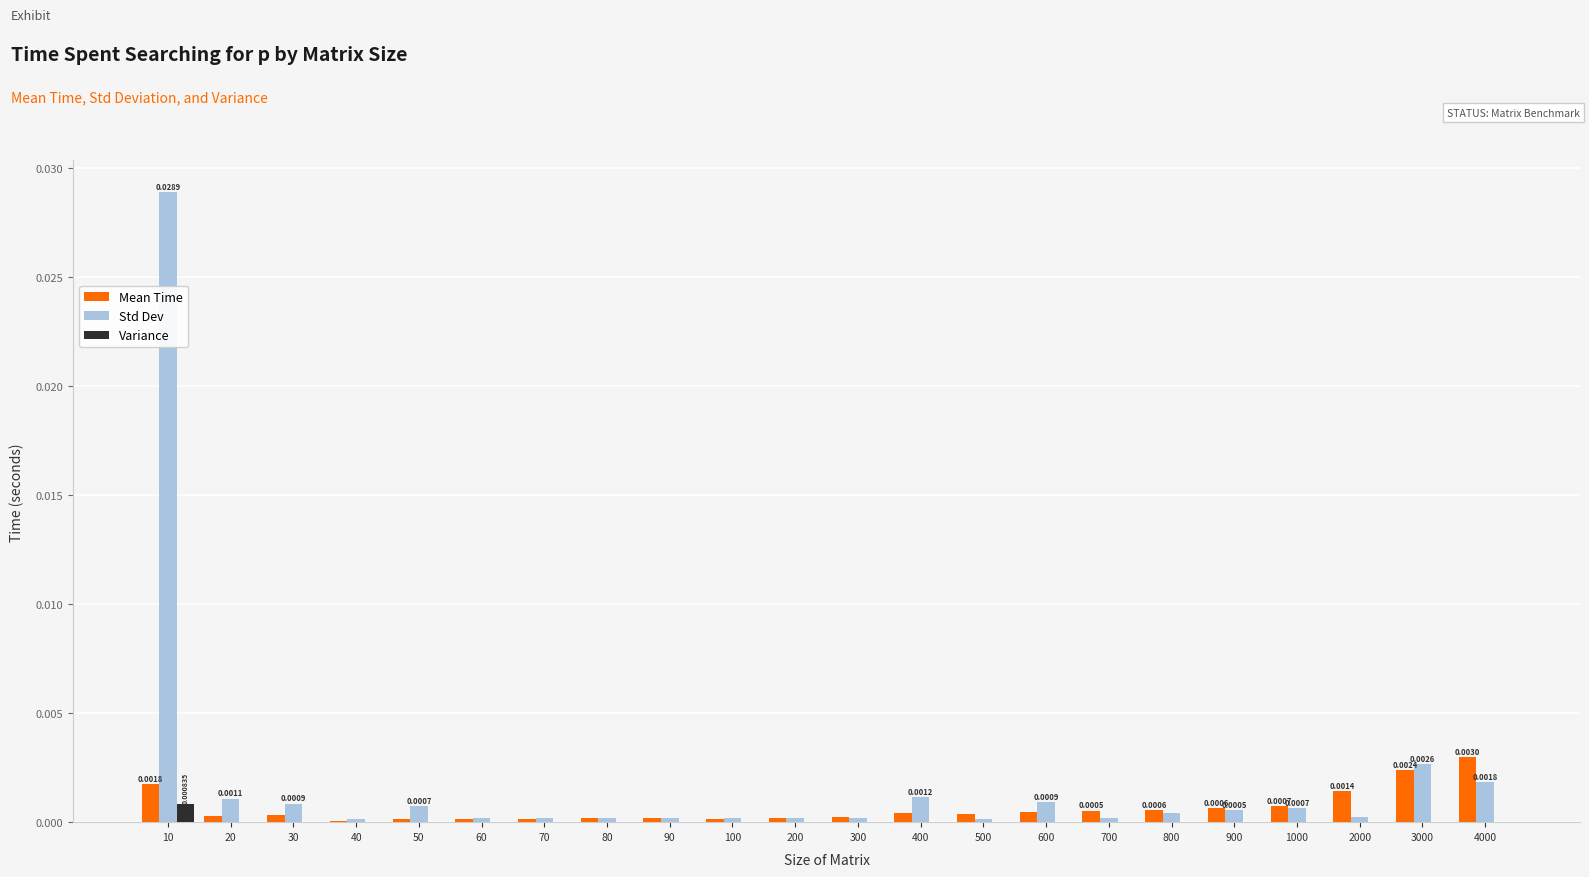

True or false: Variance has a value of 0.0 at 90.

True